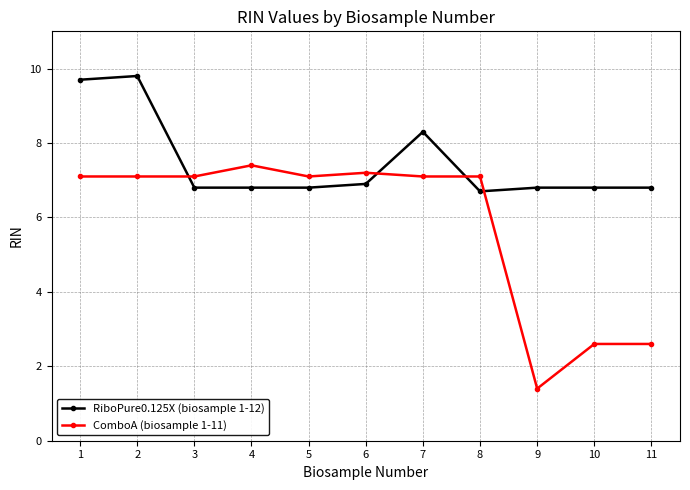

Rank the series by their maximum value, from highest to lowest.

RiboPure0.125X (biosample 1-12), ComboA (biosample 1-11)